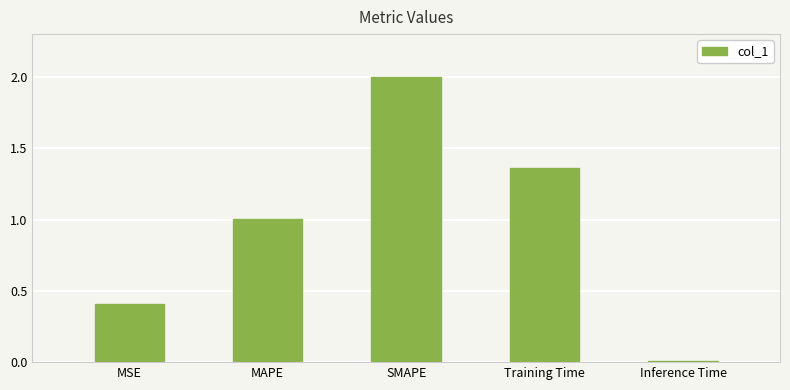

The value at Inference Time is 0.0. True or false?

True